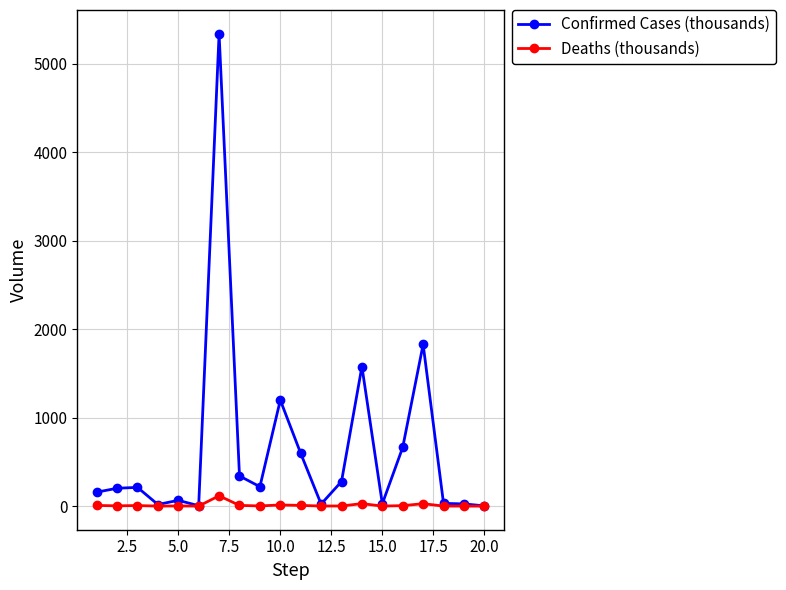

What is the maximum value for Deaths (thousands)?

116.6